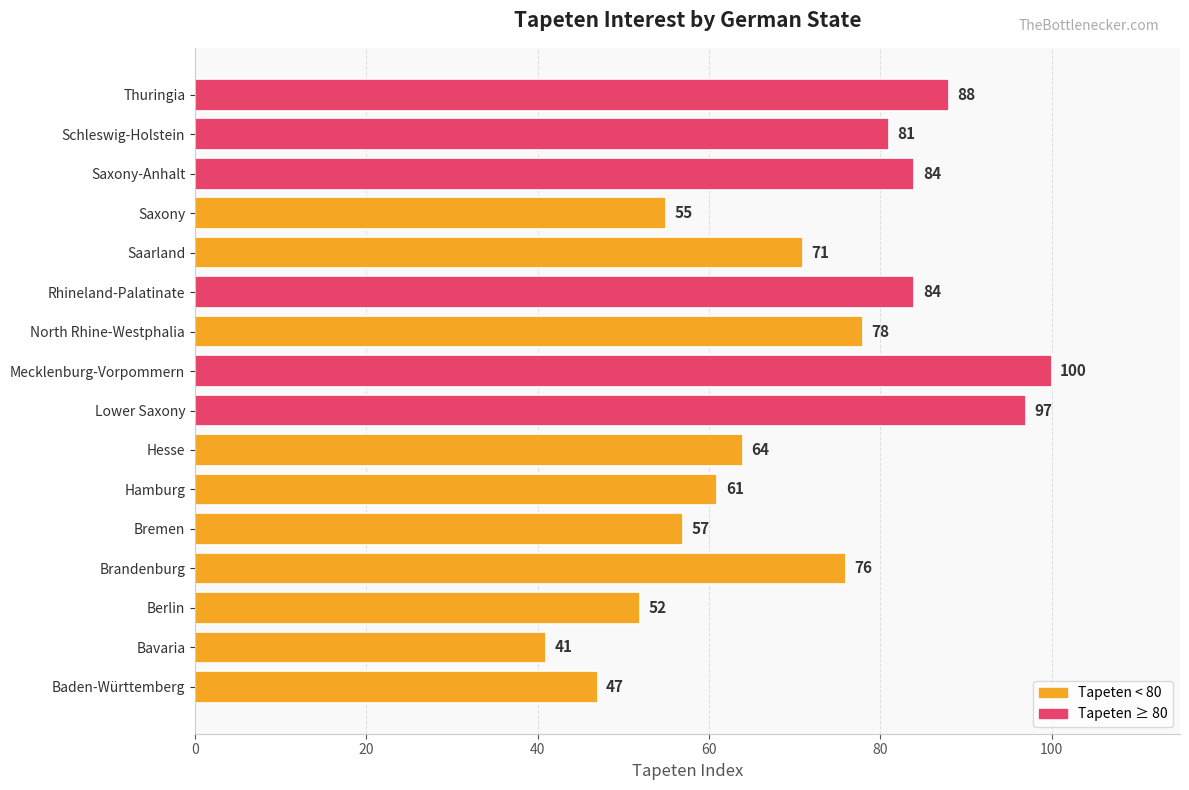

What value does the data have at Baden-Württemberg, to the nearest 5?

45